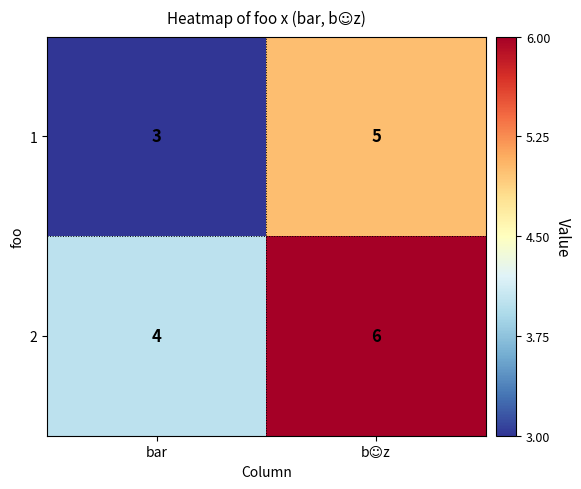

At which label does 1 reach its minimum?

bar